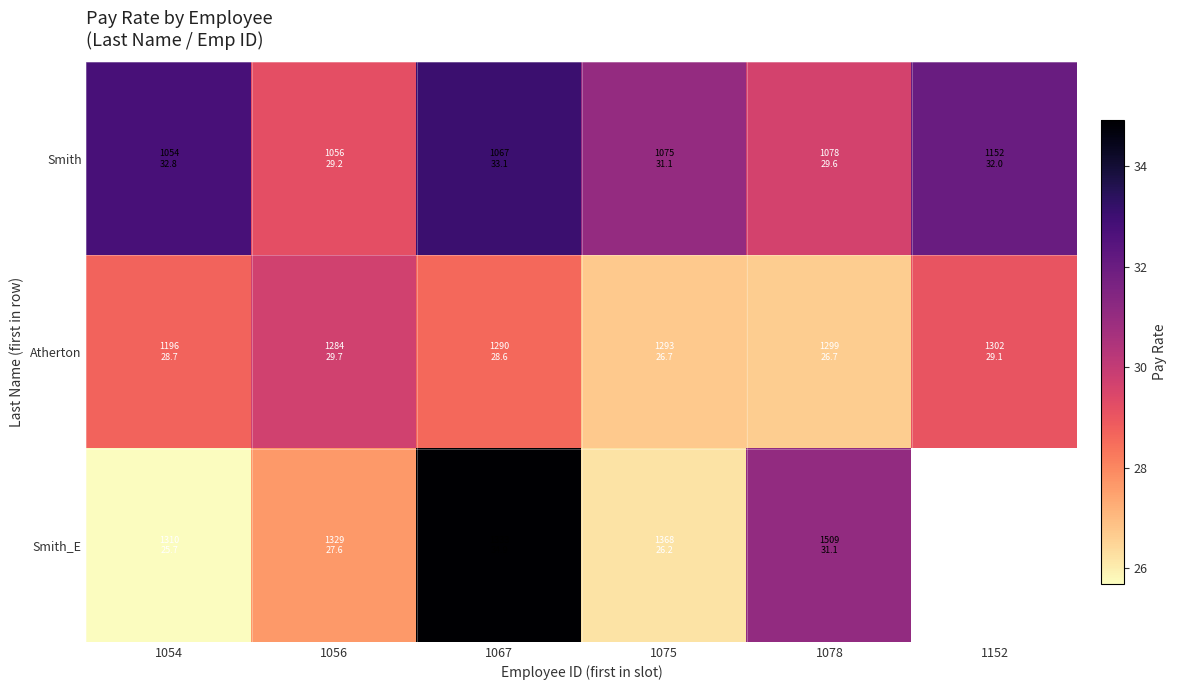

At which label does Smith first exceed 32?

1054